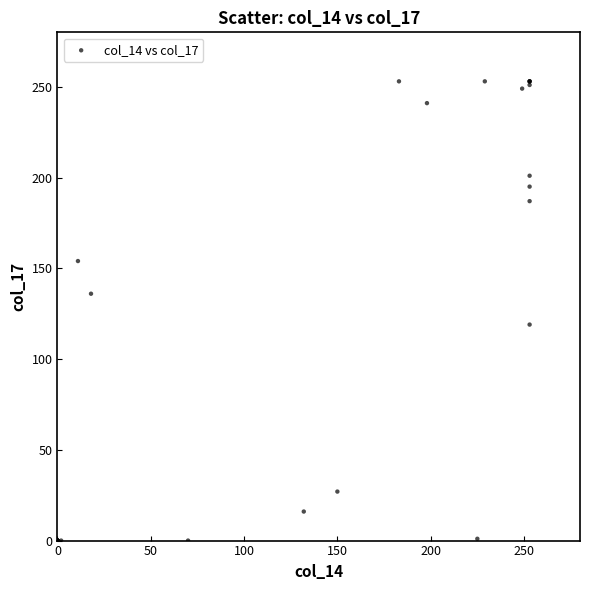

What Y value in the scatter plot is closest to 126?

119